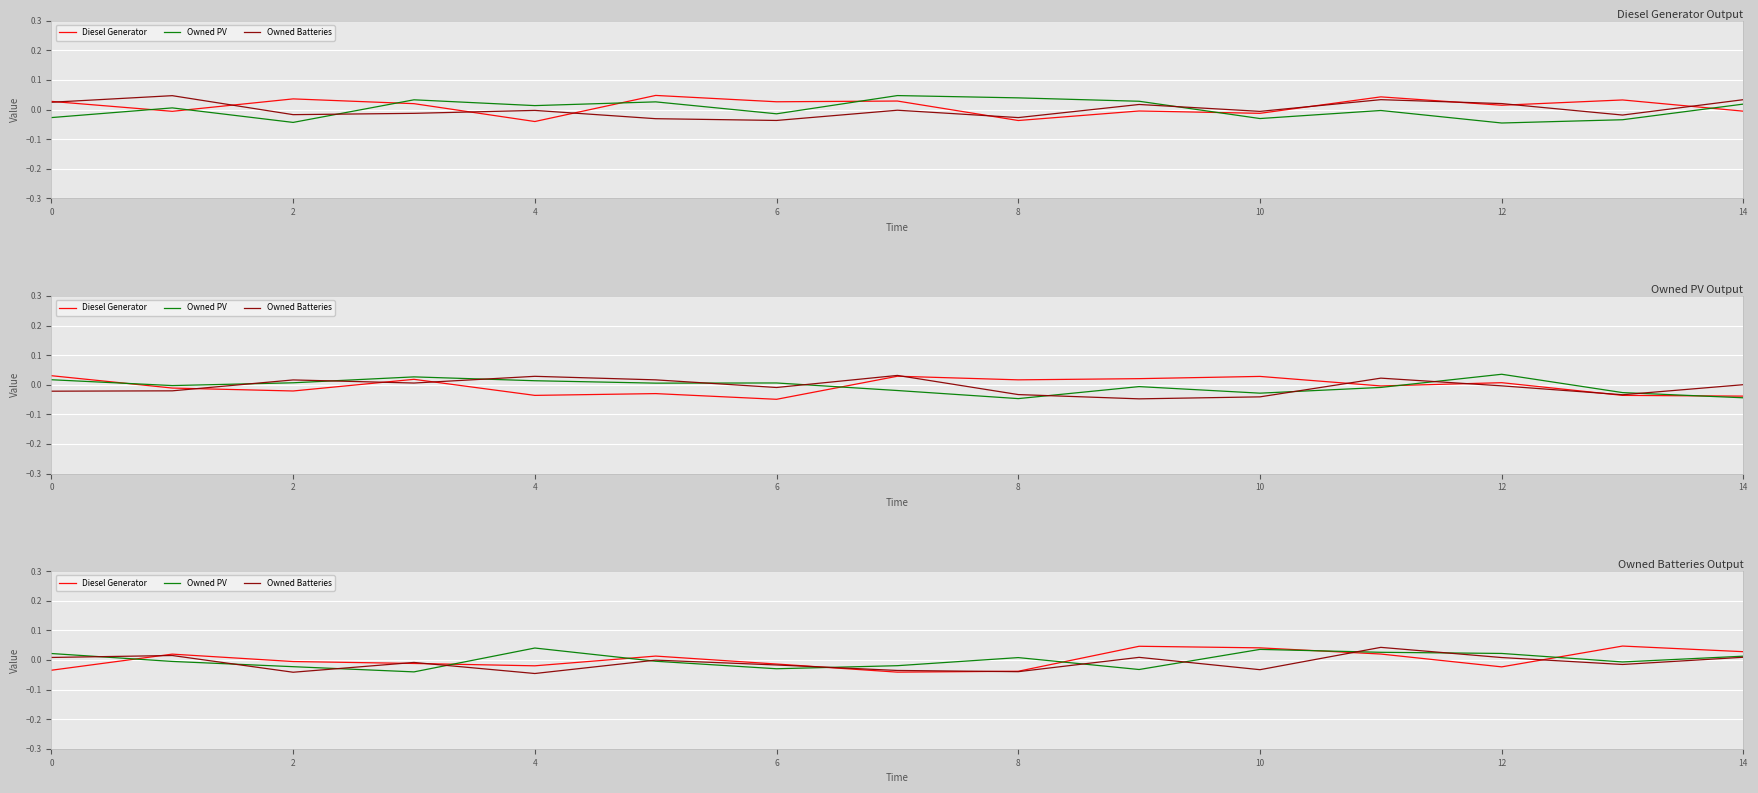

How many series are shown in this chart?

3